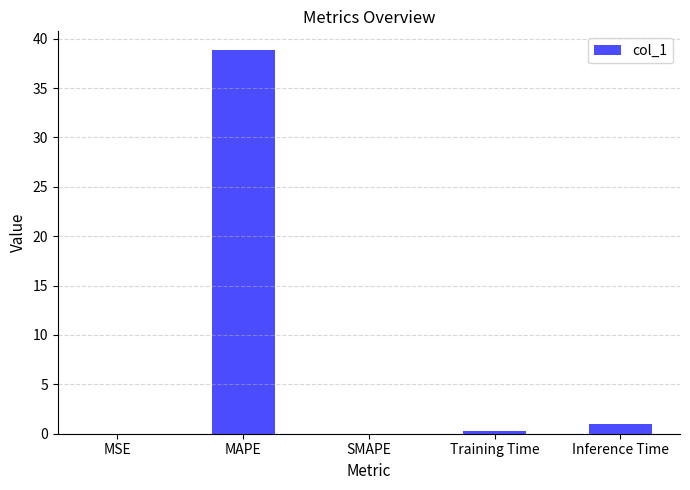

At which category does the chart reach its peak across all series?

MAPE